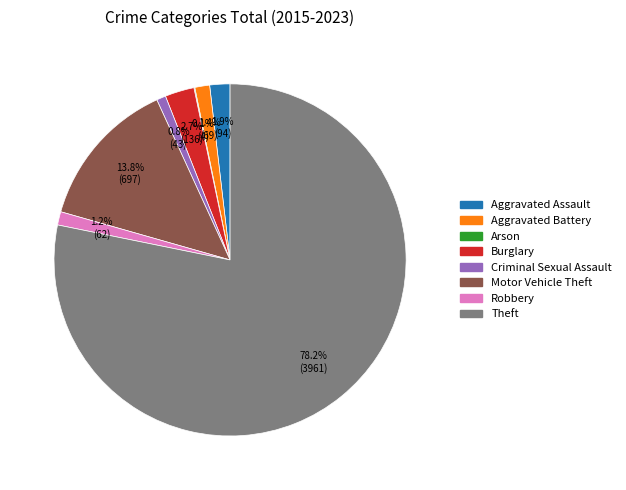

To the nearest percent, what is the combined percentage of Criminal Sexual Assault and Aggravated Battery?

2%